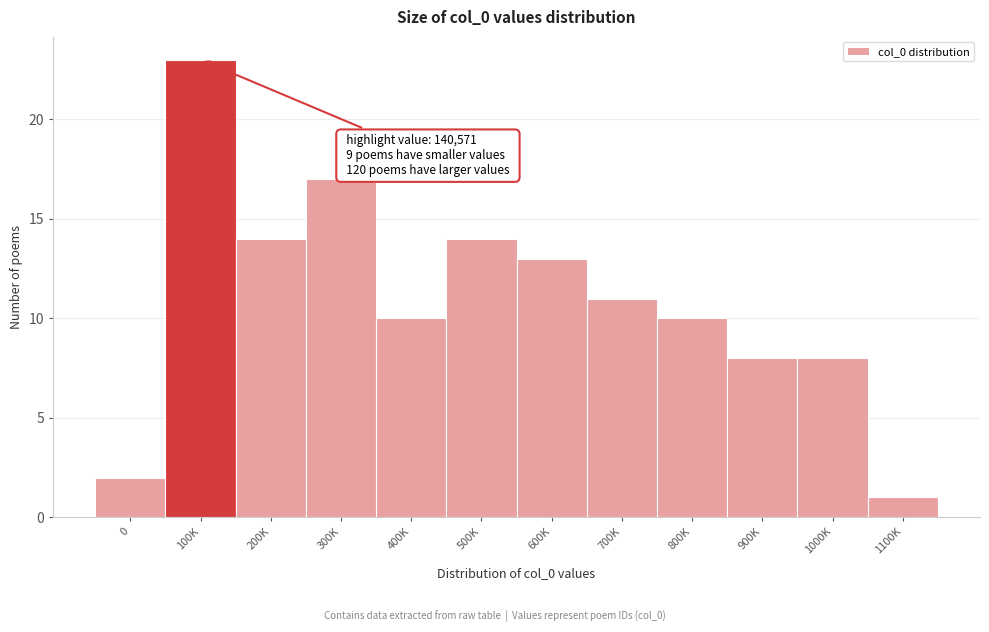

Reading left to right, list all the values displayed in this chart.

2	23	14	17	10	14	13	11	10	8	8	1